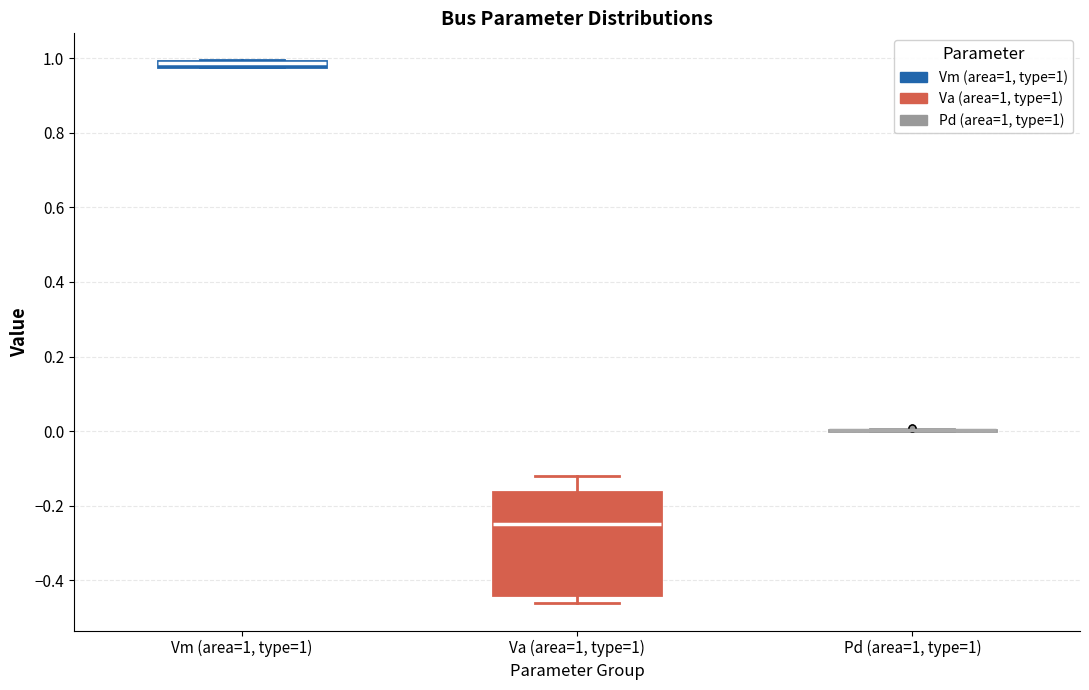

Where is the lower edge of the box for Vm (area=1, type=1) on the y-axis? The values are not printed on the chart, so give them approximately, as read against the axis.

0.98